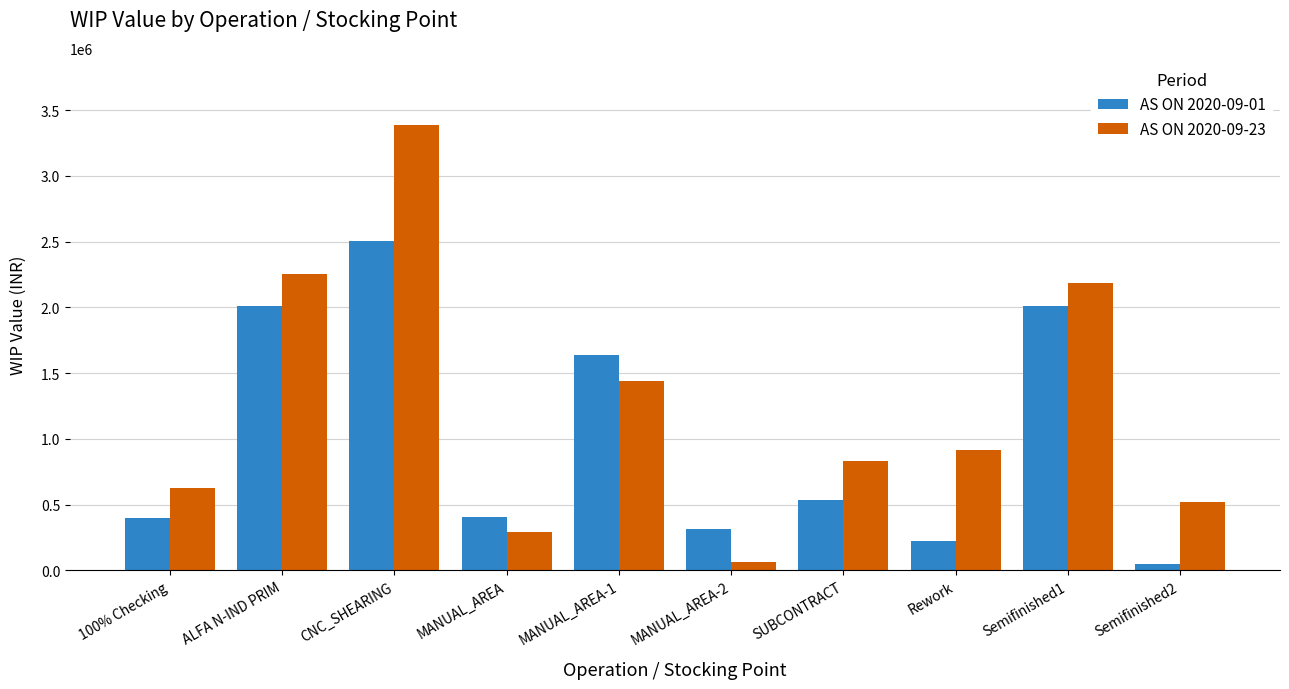

What is the average value of the AS ON 2020-09-01 series?

1008482.4